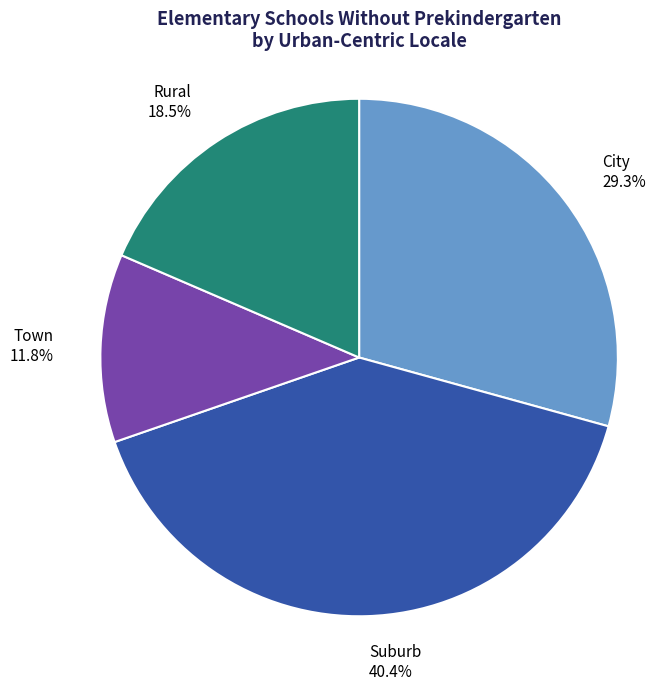

Which category has the smallest portion of the pie?

Town